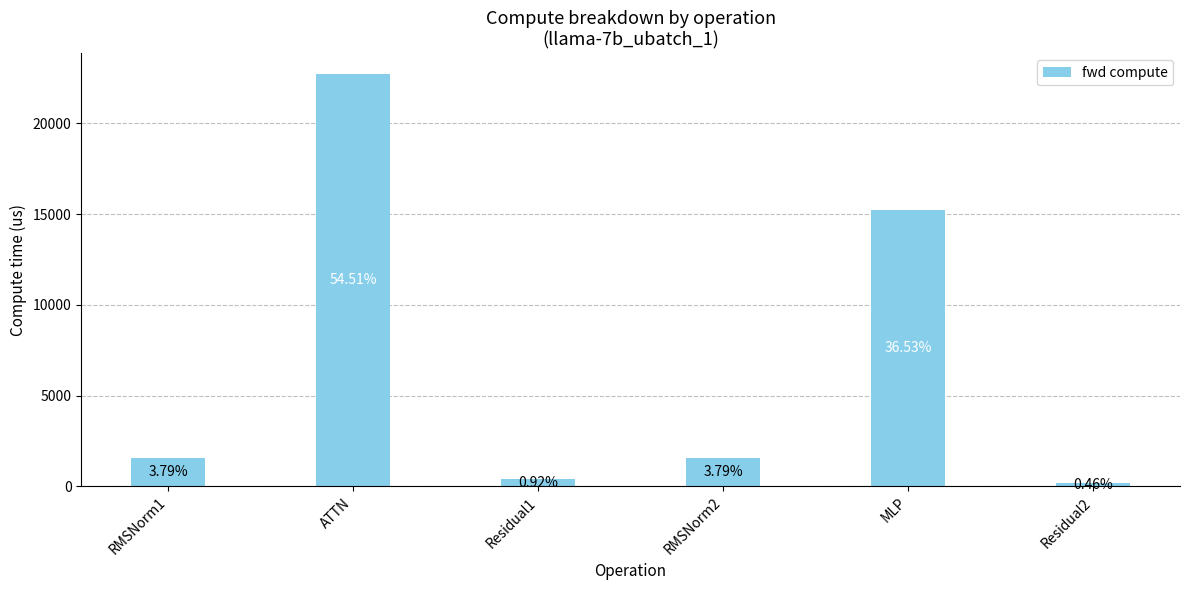

How many bars are there in total?

6